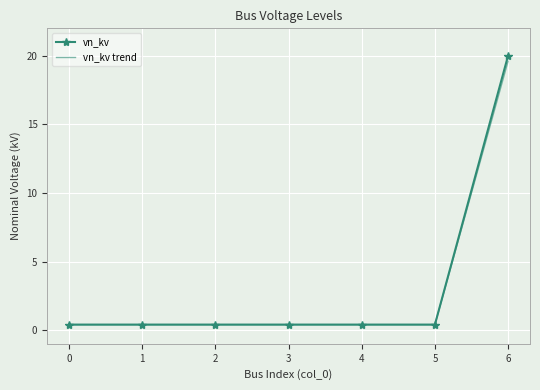

What is the sum of all vn_kv trend values?

22.0